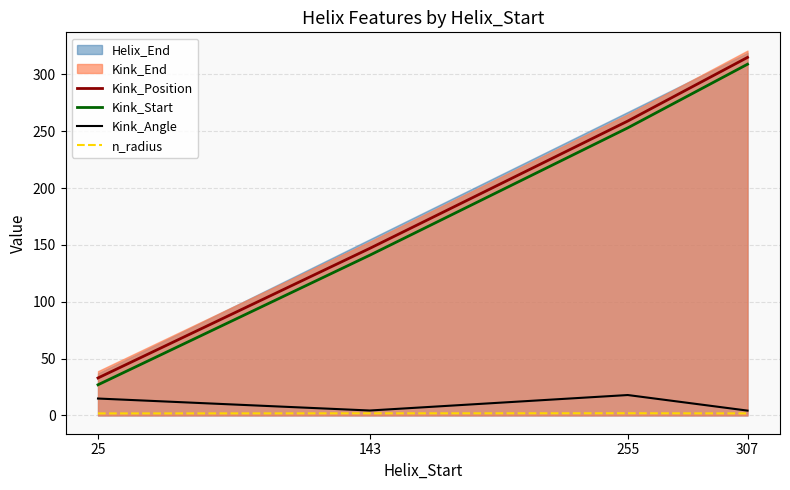

The Kink_Position series shows 259.0 at 255. True or false?

True